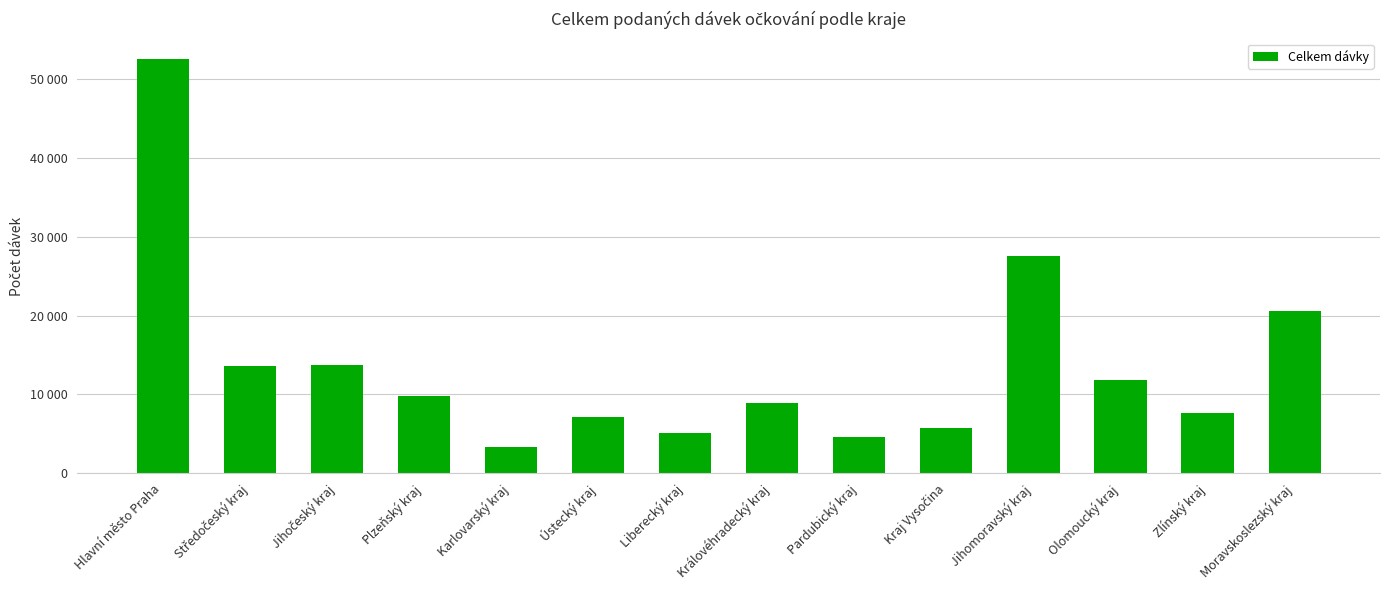

Which has a higher value, Plzeňský kraj or Kraj Vysočina?

Plzeňský kraj